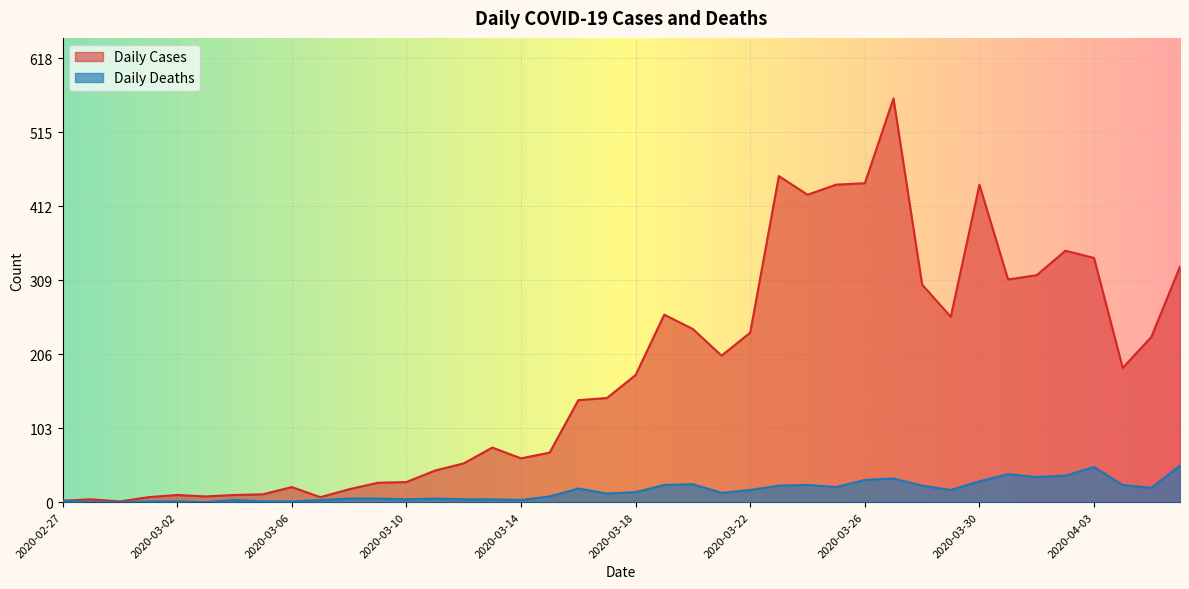

What is the spread (max minus min) of values at 2020-03-21?

191